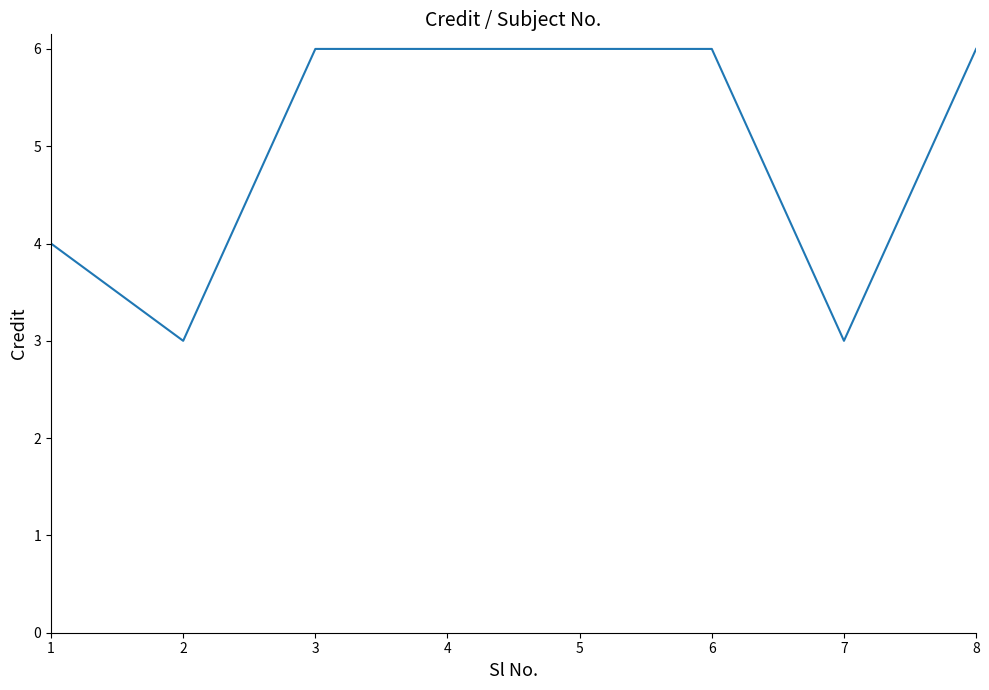

What is the change in value from 1 to 6?

+2